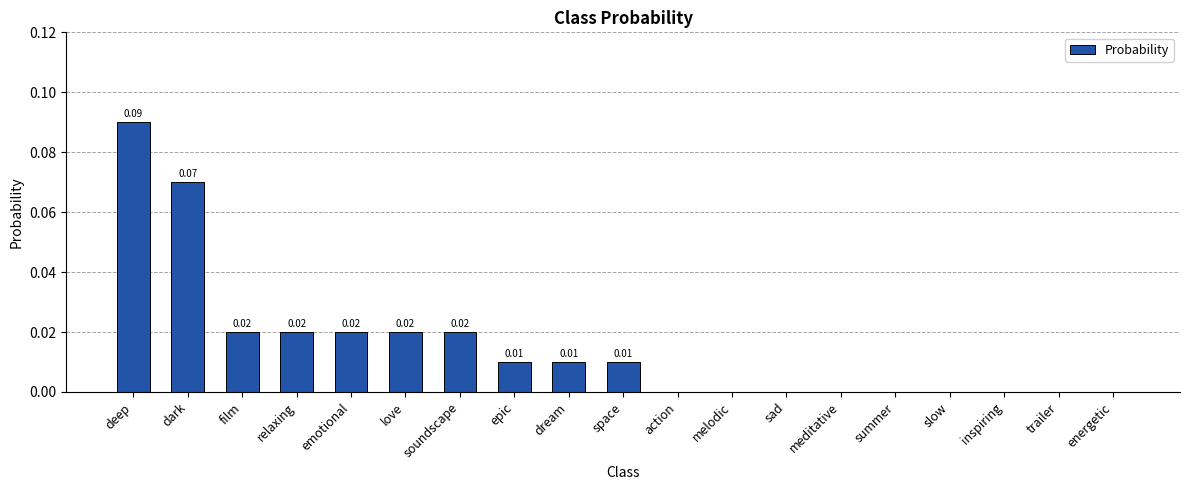

The chart shows a value of 0.0 at deep. True or false?

False